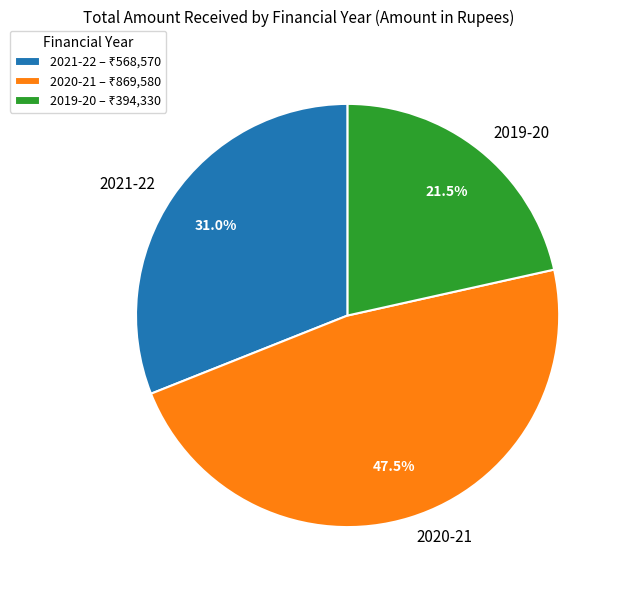

What is the ratio of the value at 2019-20 to the value at 2021-22?

0.7